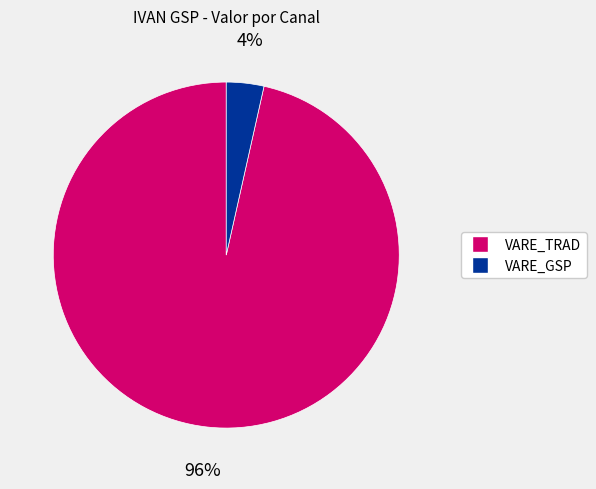

Is there a majority slice in this chart?

Yes